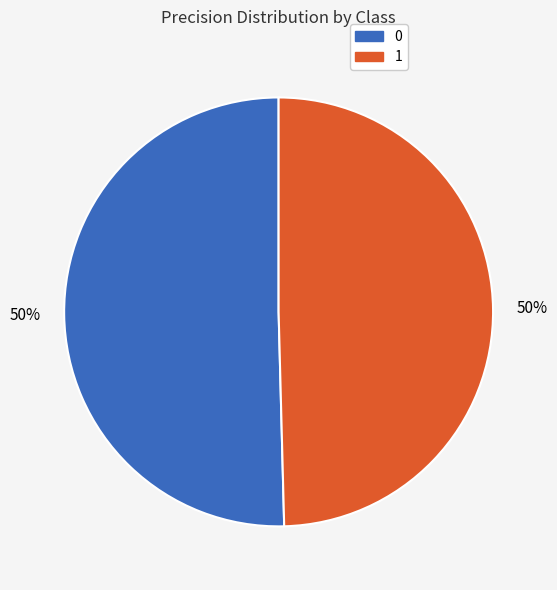

Is it true that 1 is 42% of the pie?

False